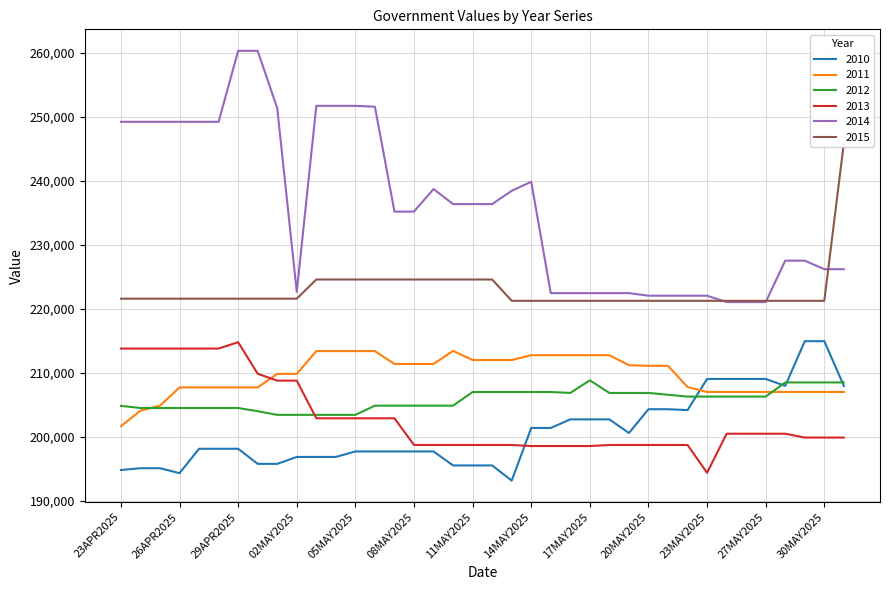

The 2014 series shows 227520 at 28MAY2025. True or false?

True